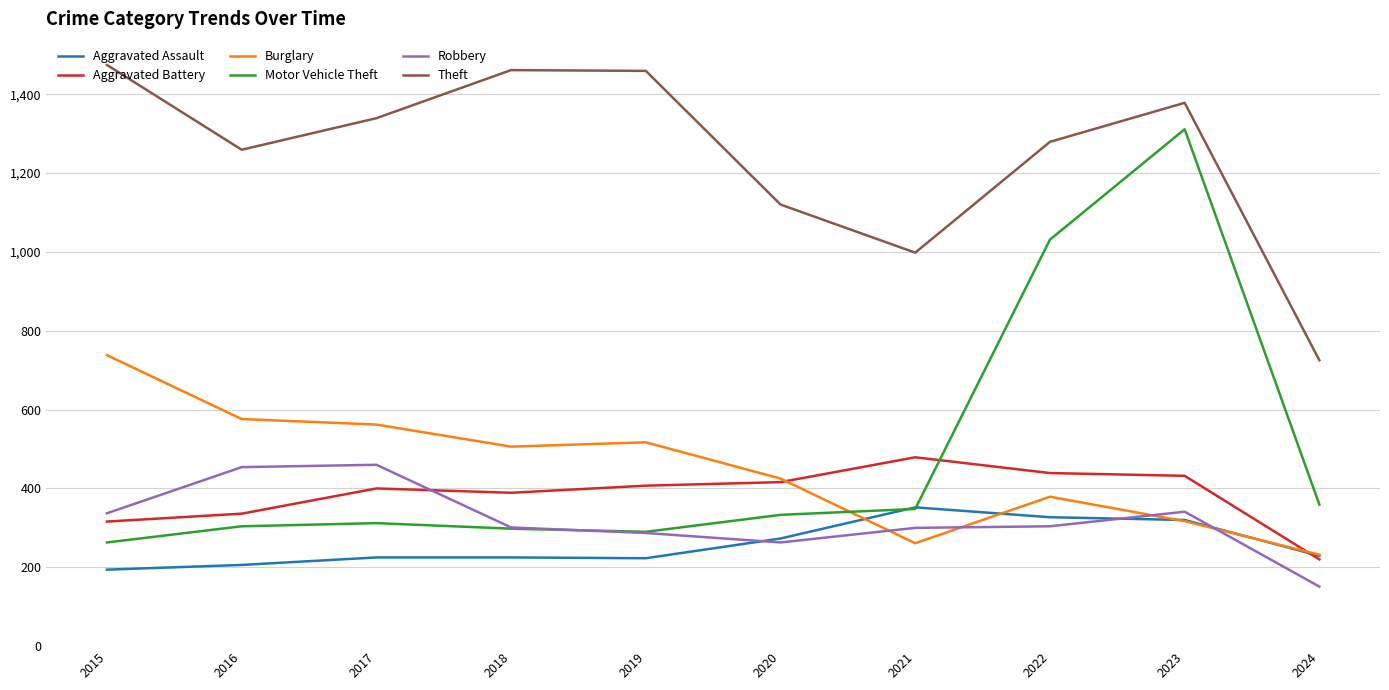

What is the total value across all series at 2017?

3298